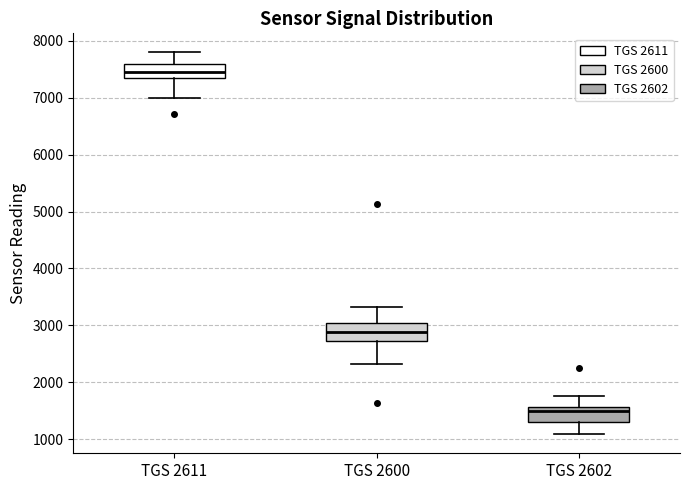

Where does the lower whisker of the box for TGS 2611 end on the y-axis? The values are not printed on the chart, so give them approximately, as read against the axis.

7000